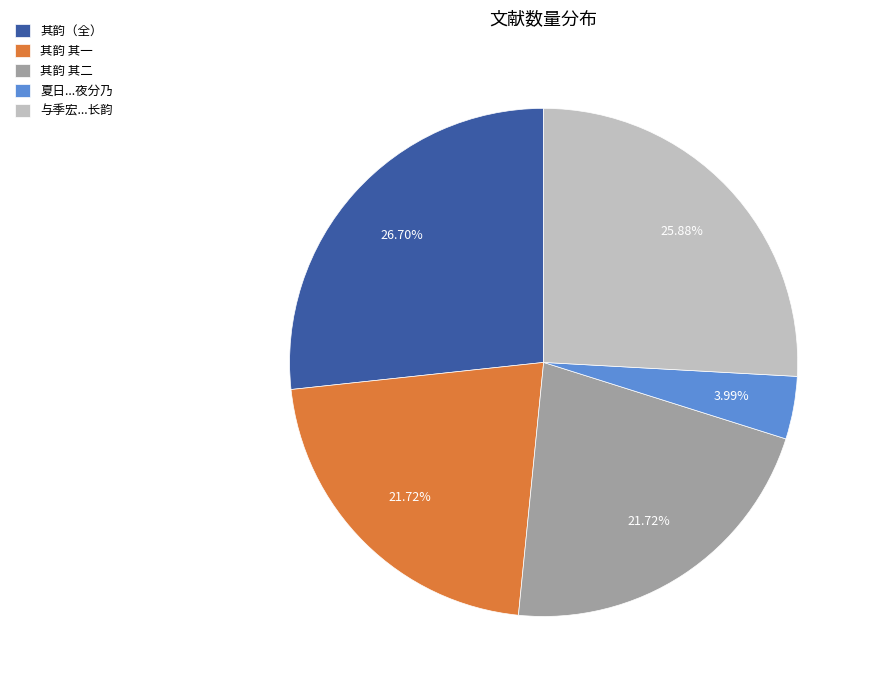

Is there any slice that represents more than half of the pie?

No